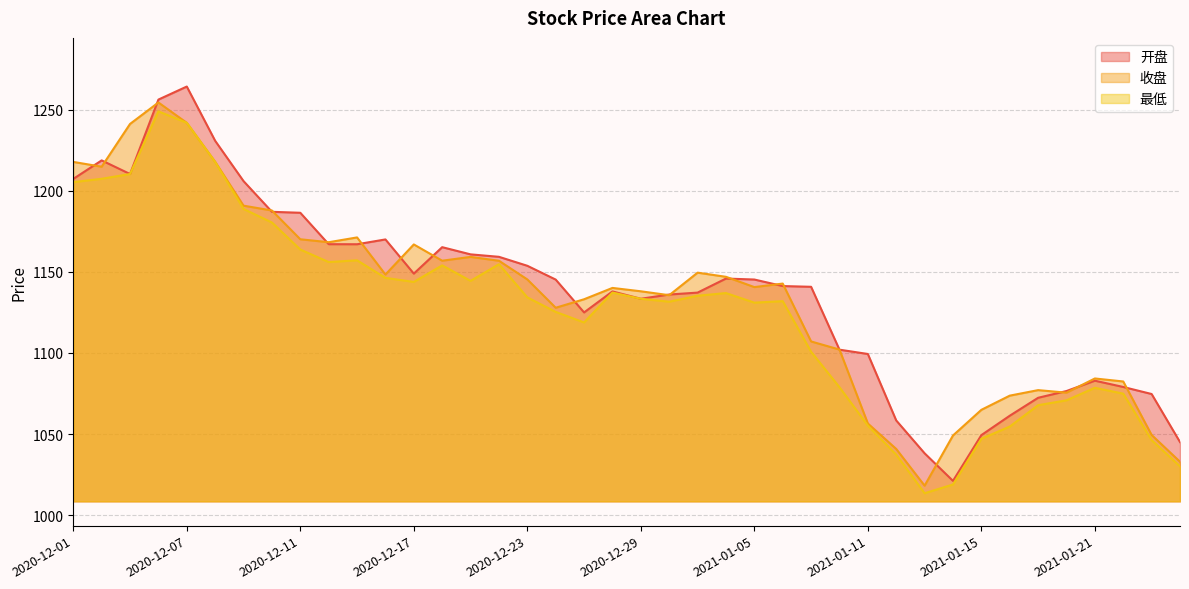

Rank the series at 2021-01-22 from highest to lowest value.

收盘, 开盘, 最低